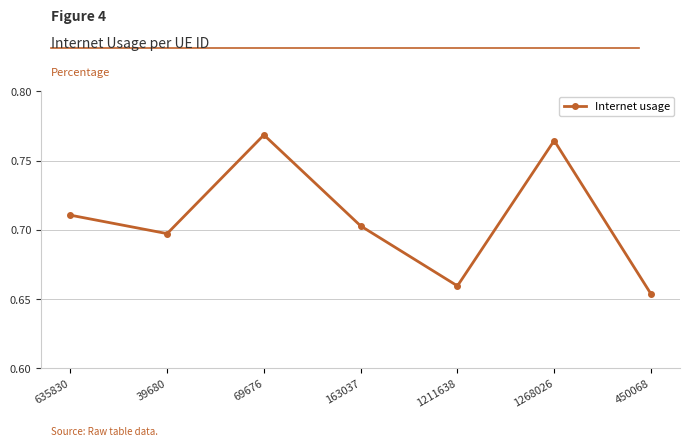

What is the label of the 7th point from the left?

450068